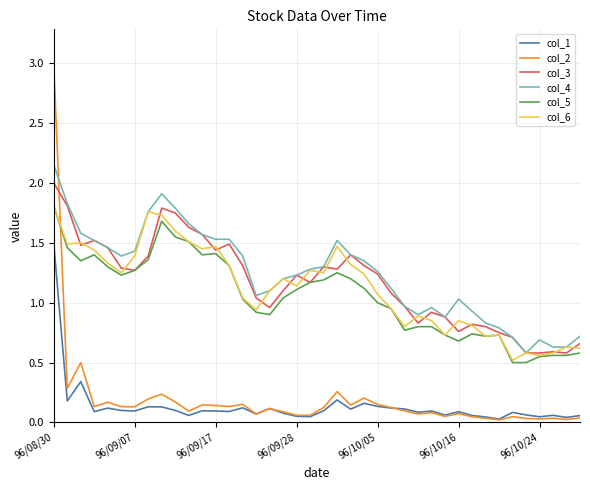

Does the chart have visible grid lines?

Yes